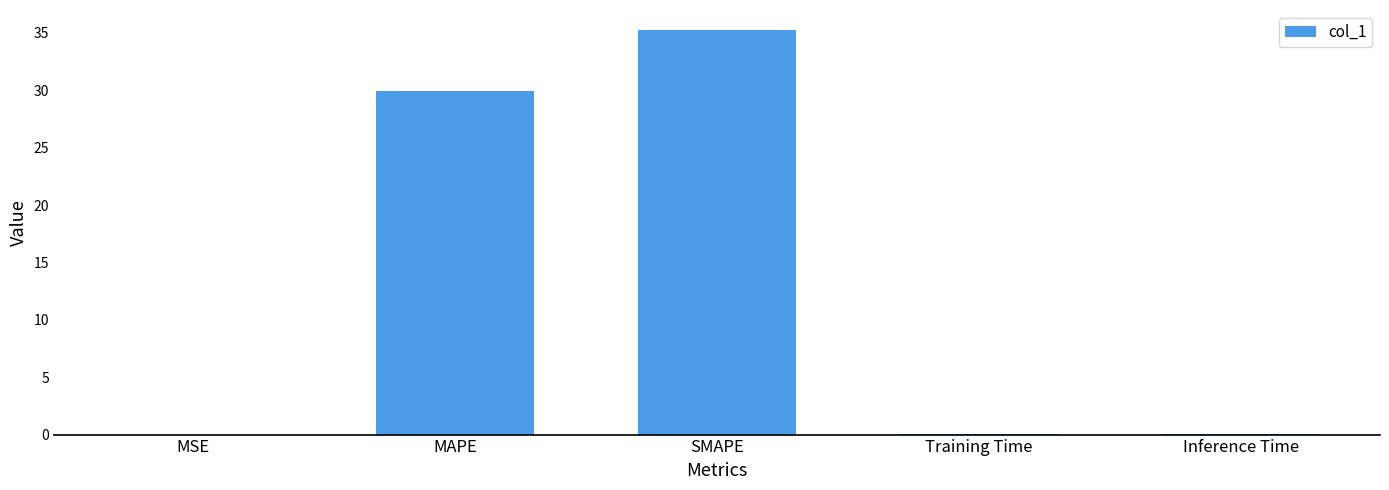

What is the sum of the values at SMAPE and Training Time?

35.3